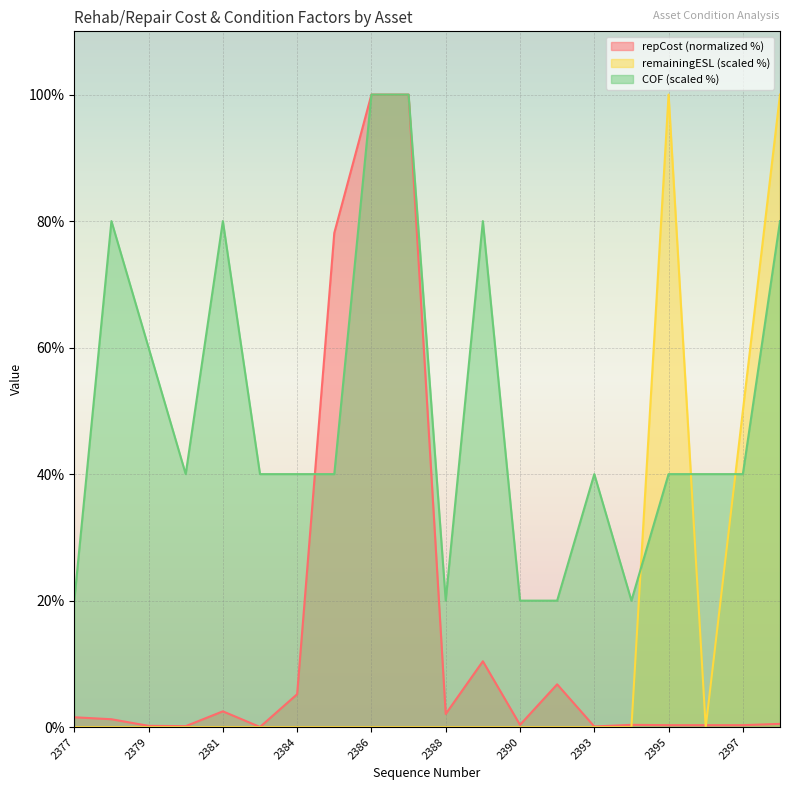

Which series has the largest range (max minus min)?

remainingESL